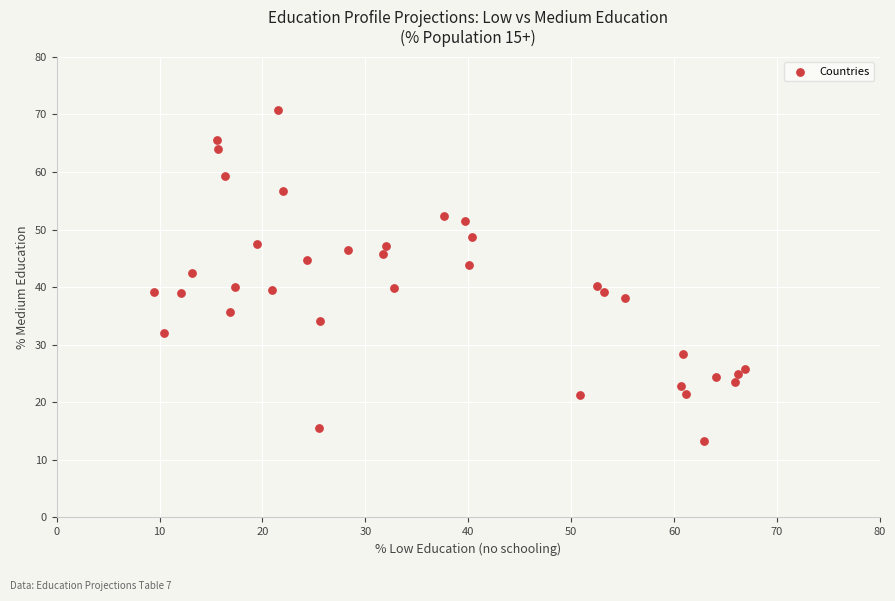

What is the range of X values (max minus min)?

57.4